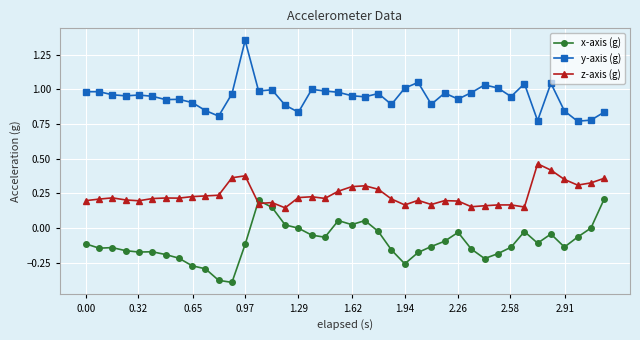

What is the sum of all y-axis (g) values?

37.9